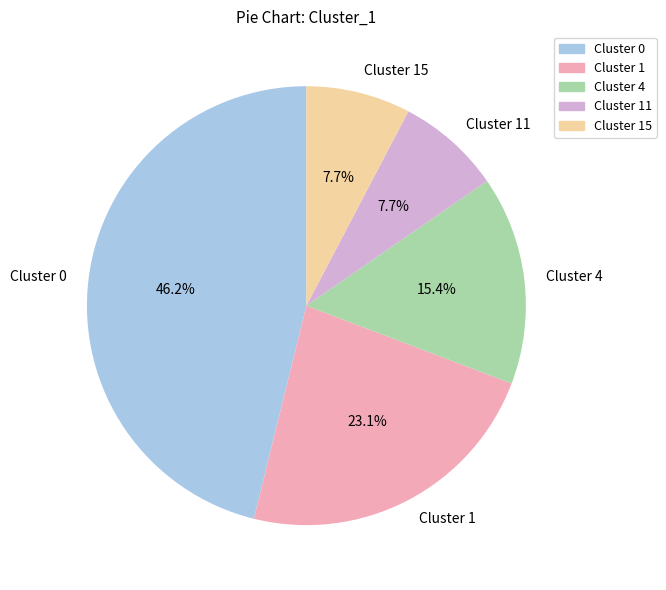

How many slices are in this pie chart?

5